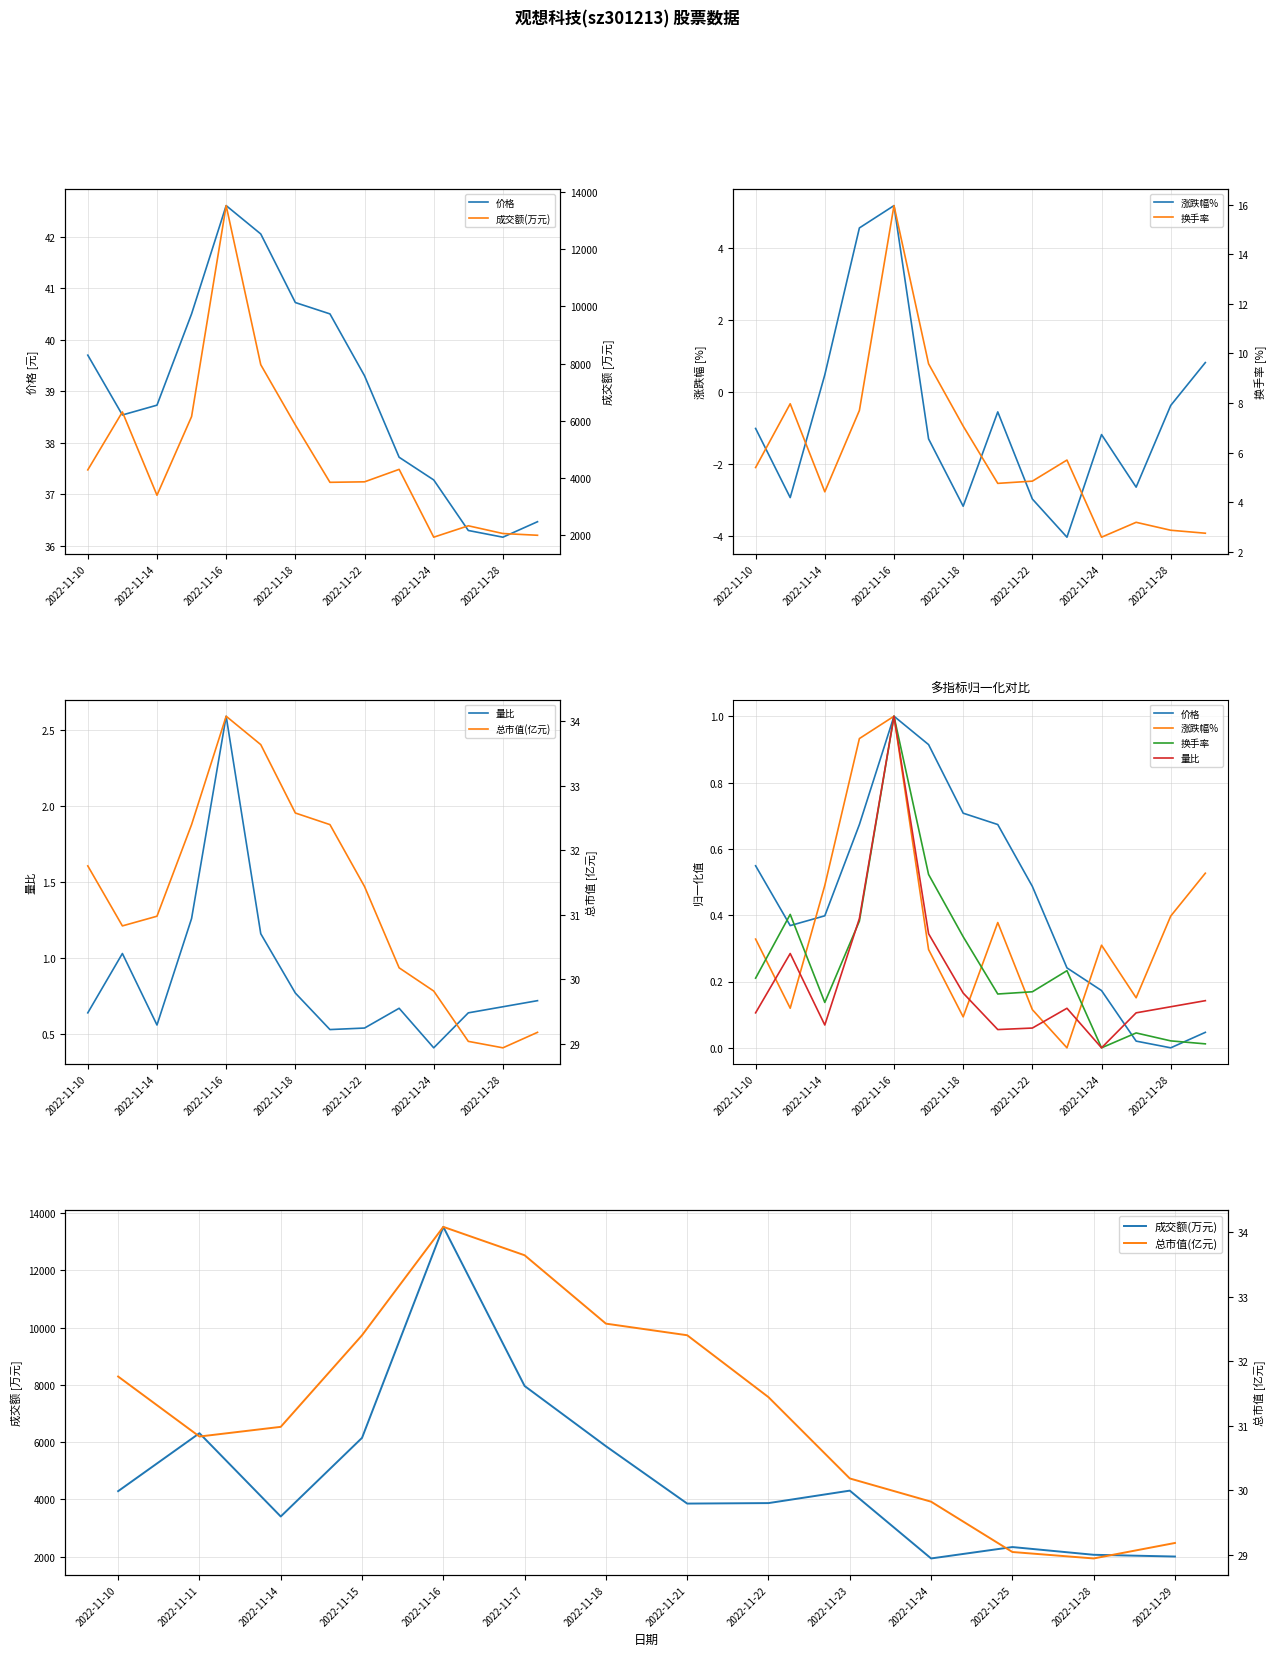

Which series has the widest spread of values?

成交额(万元)